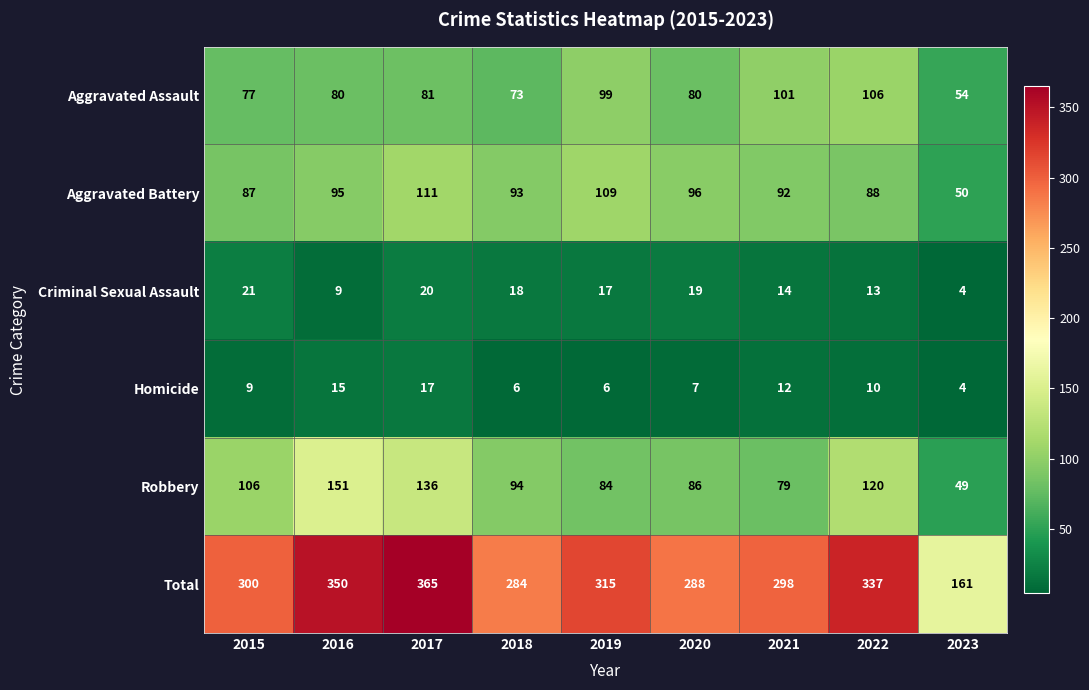

The Homicide series shows 10 at 2022. True or false?

True